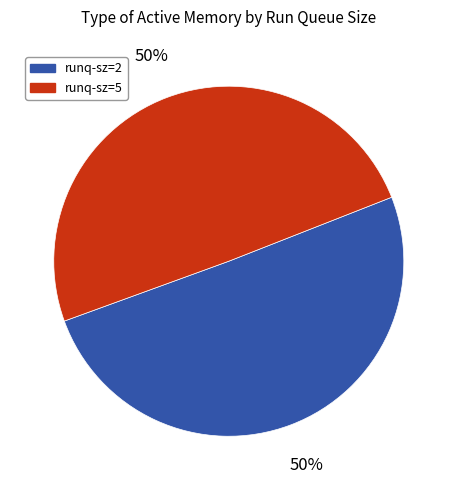

What is the ratio of the value at runq-sz=5 to the value at runq-sz=2?

1.0